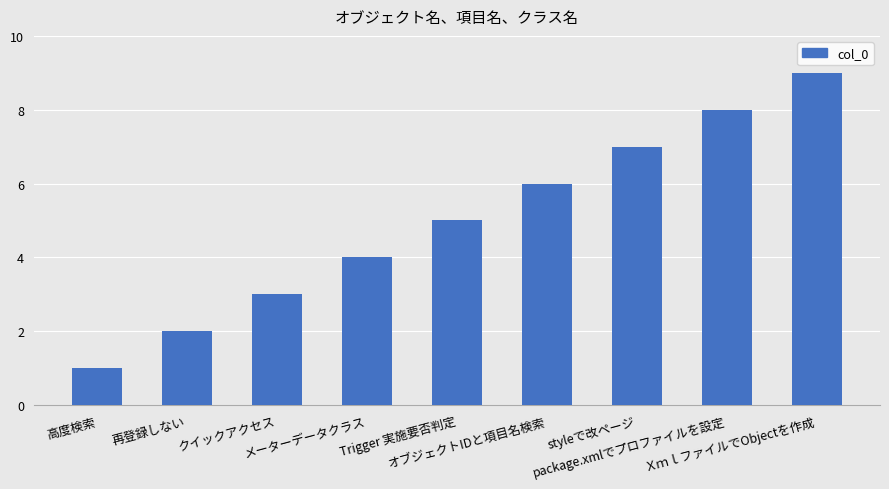

What is the difference between the maximum and second lowest values?

7